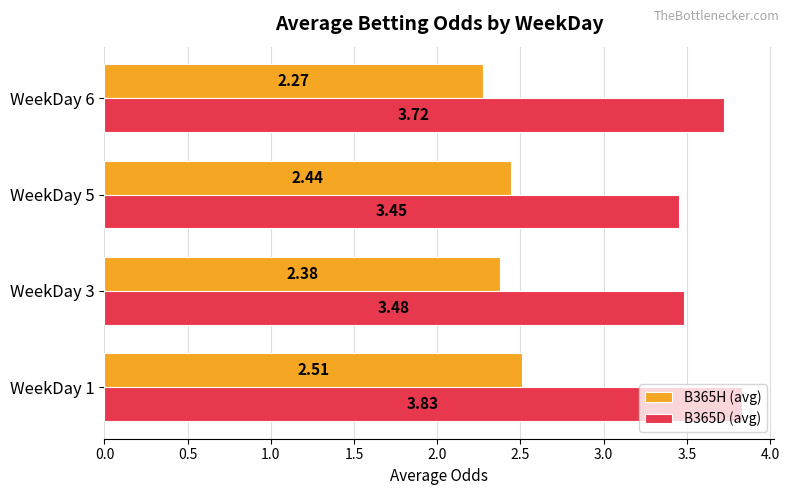

List the labels in order of B365D (avg) value, smallest first.

WeekDay 5, WeekDay 3, WeekDay 6, WeekDay 1